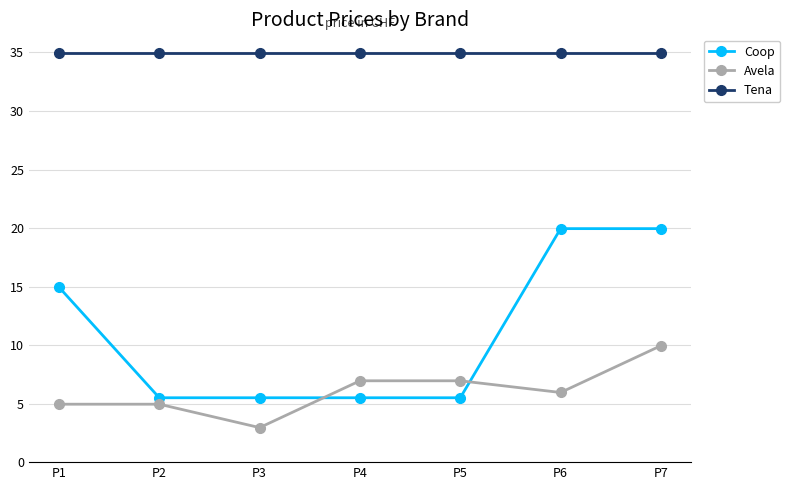

What is the sum of the Coop values at P5 and P2?

11.0